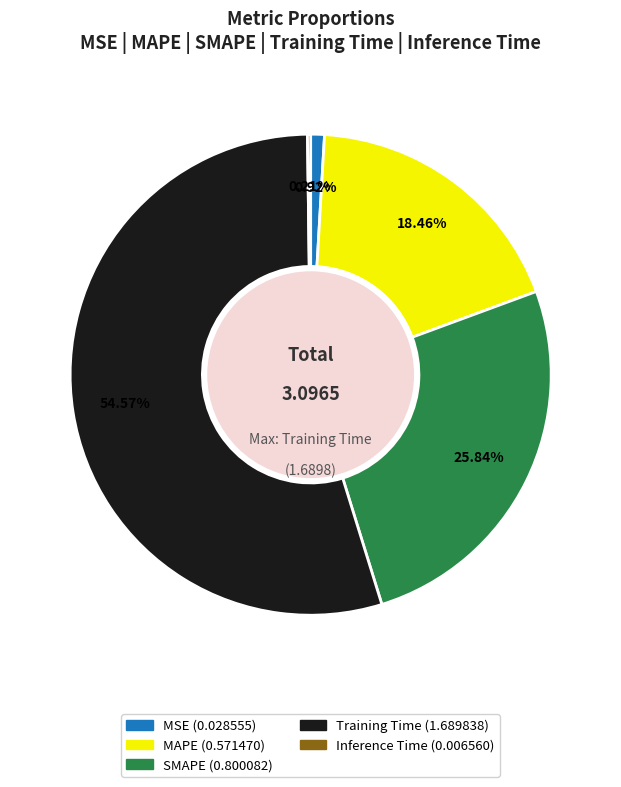

To the nearest percent, what portion does SMAPE represent?

26%